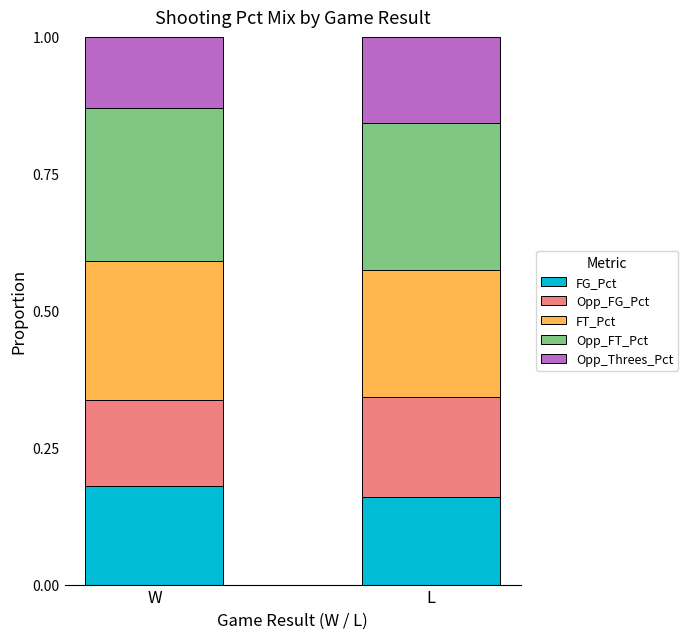

What is the total value across all series at L?

1.0